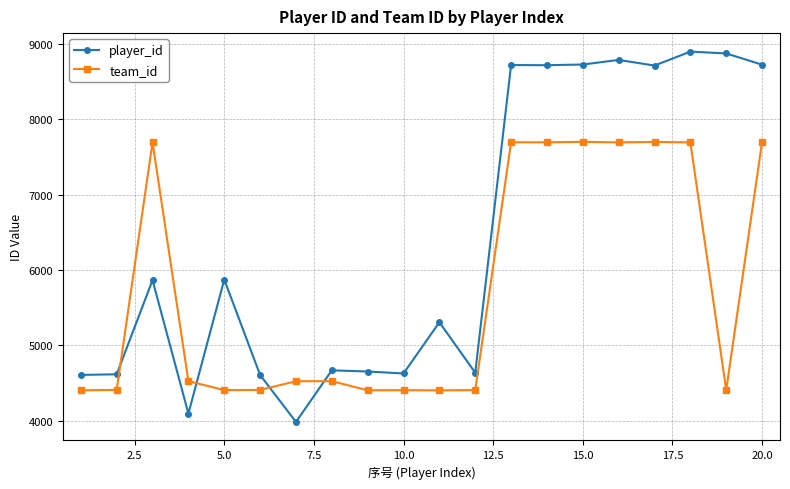

Which series has the largest total across all categories?

player_id